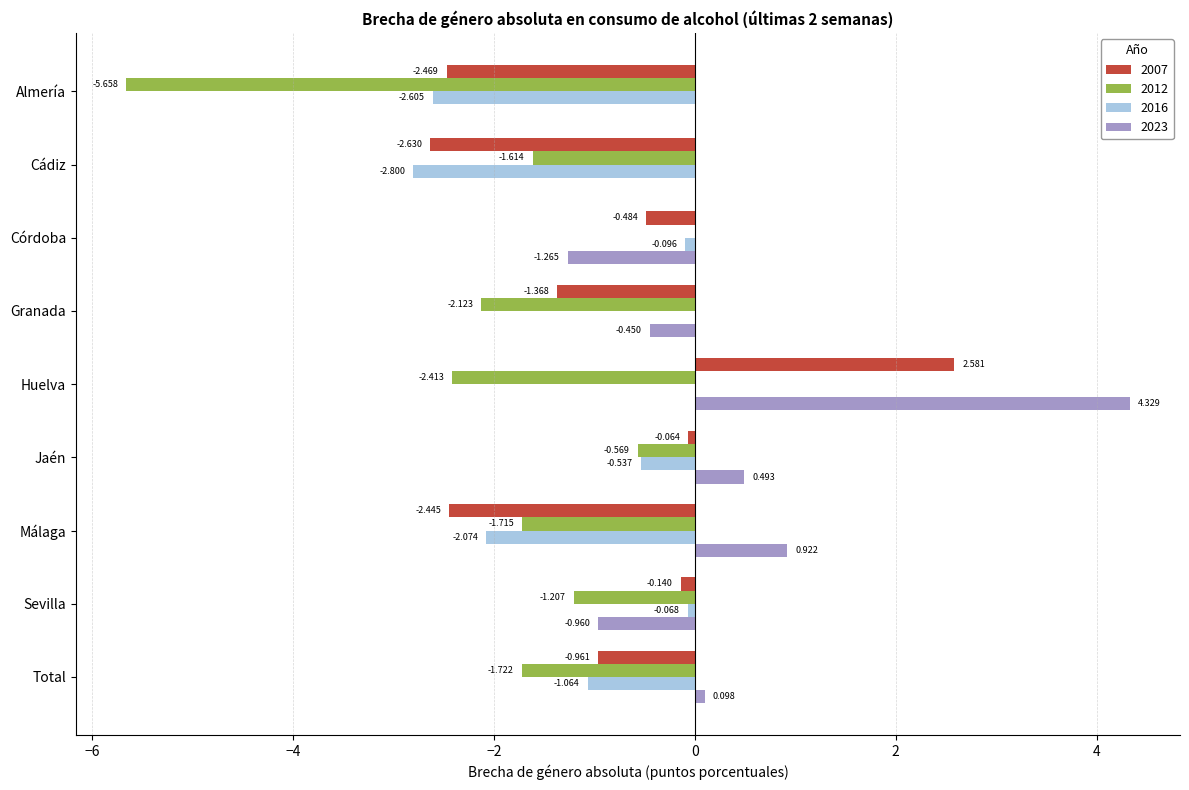

Is it true that 2012 equals -1.9 at Sevilla?

False